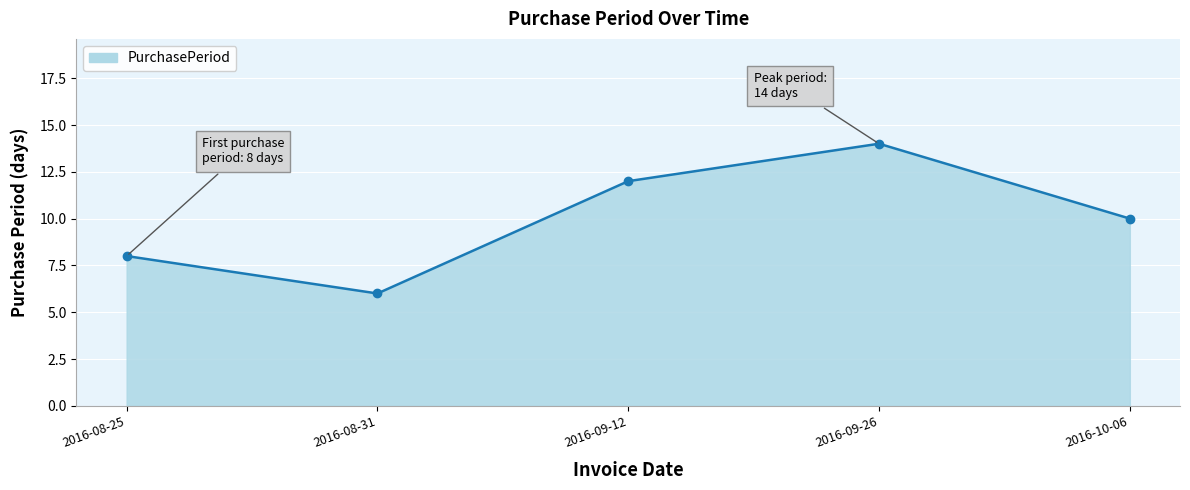

How many lines are shown in the chart?

1